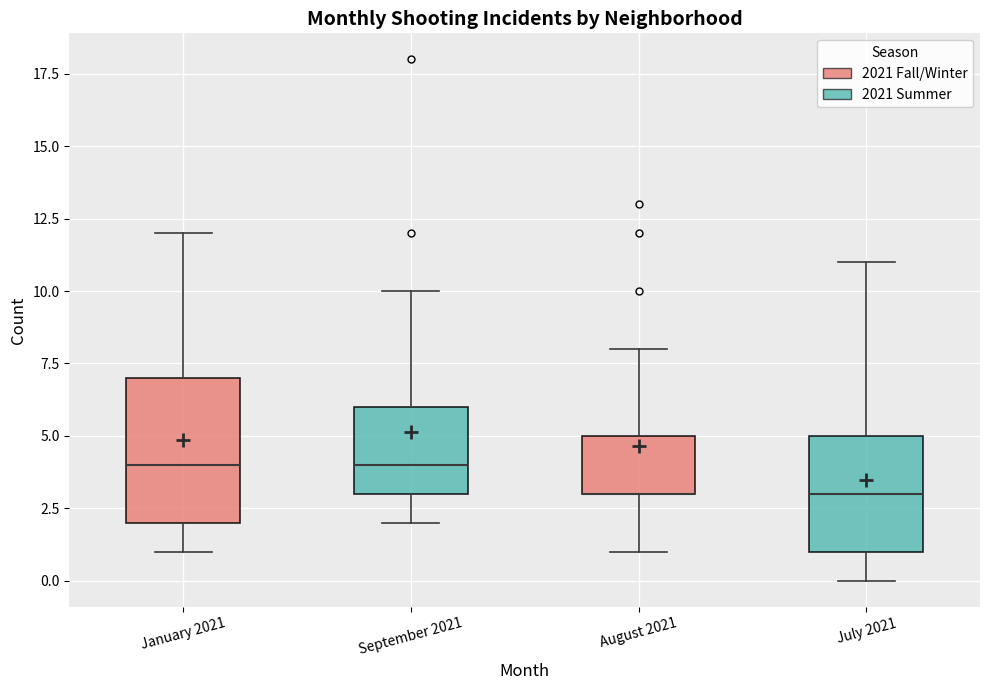

Where is the lower edge of the box for August 2021 on the y-axis? The values are not printed on the chart, so give them approximately, as read against the axis.

3